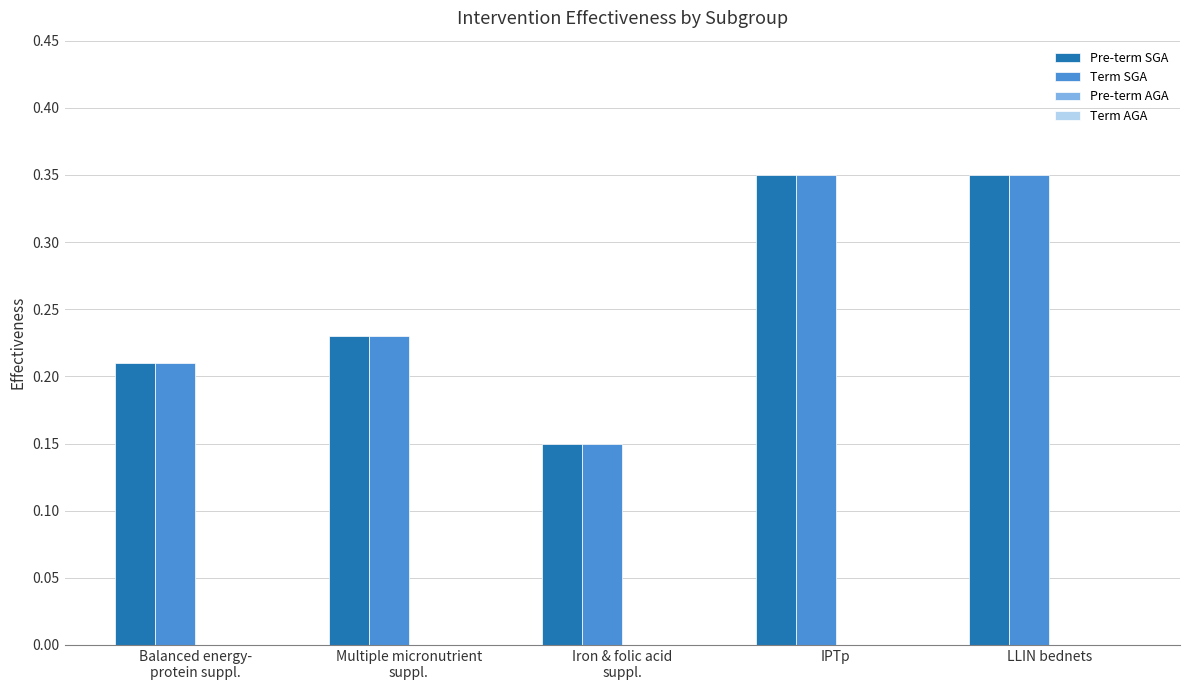

True or false: Term SGA has a value of 0.1 at LLIN bednets.

False